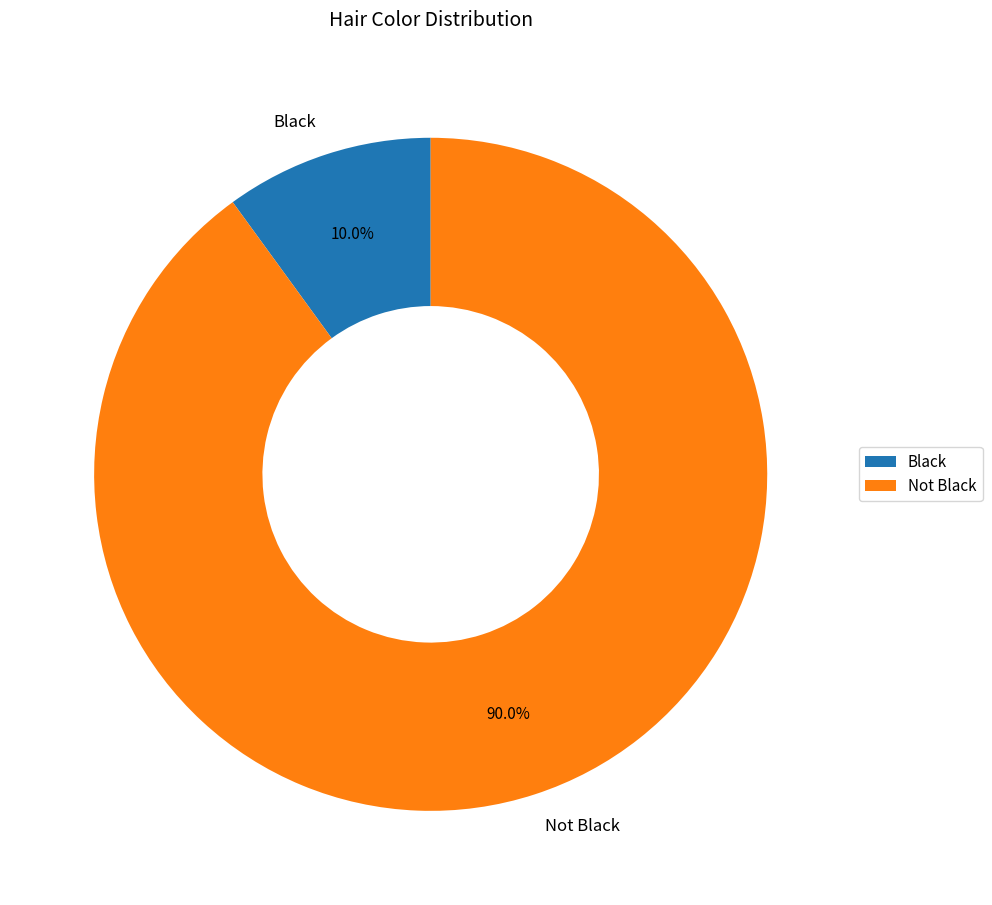

What percentage is NOT represented by Black?

90.0%